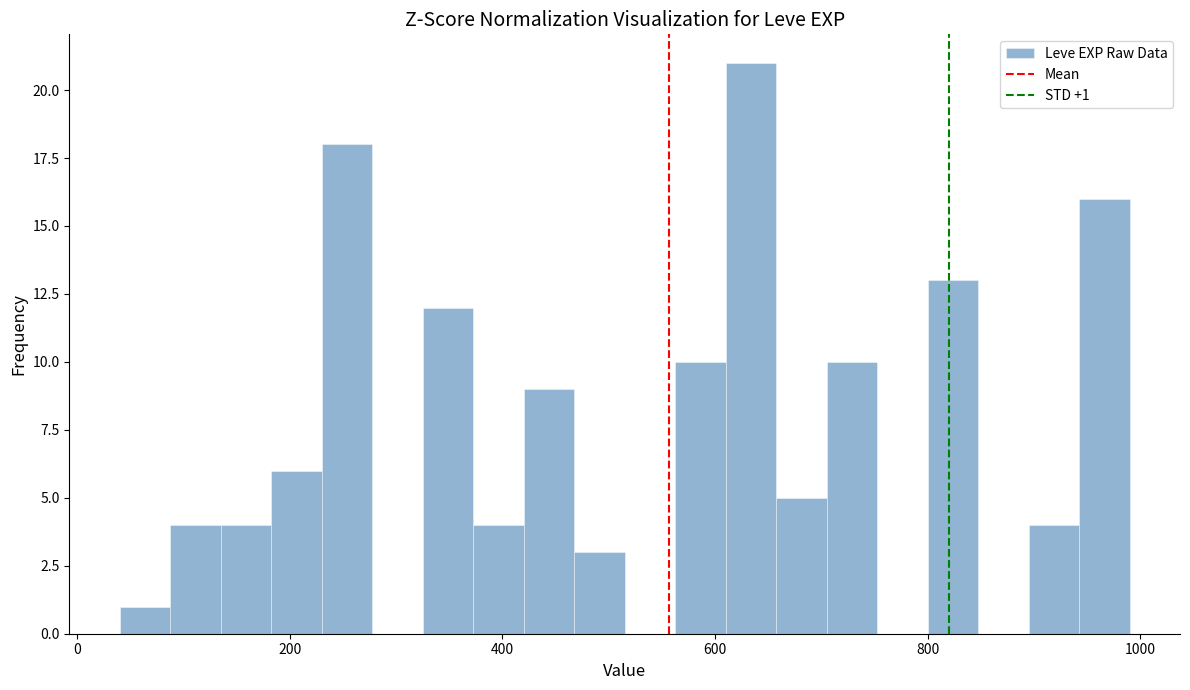

Read against the x-axis, roughly where is the centre of the tallest bar?

640